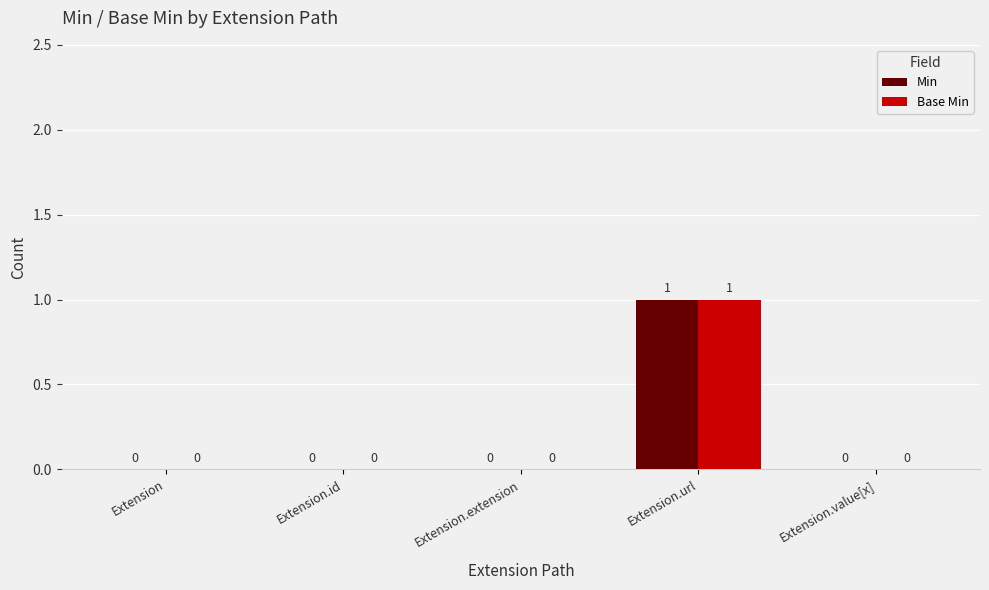

Are the bars grouped side by side (vs. stacked)?

Yes